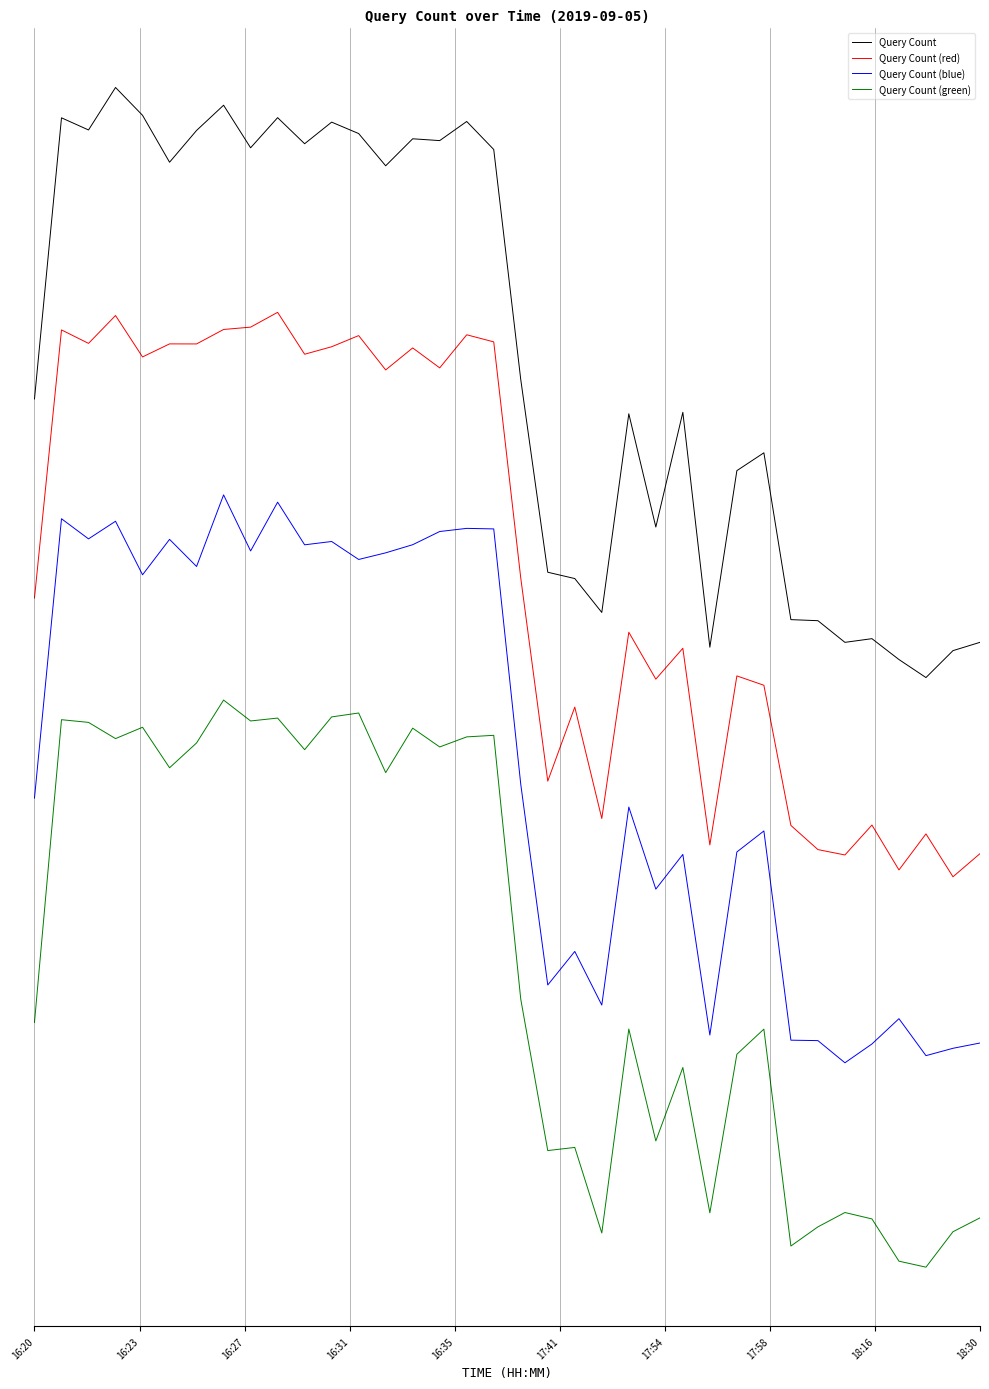

Reading left to right, list all the values displayed in this chart.

Query Count: 5.1	7.6	7.5	7.9	7.6	7.2	7.5	7.7	7.3	7.6	7.4	7.6	7.5	7.2	7.4	7.4	7.6	7.3	5.2	3.5	3.4	3.1	4.9	3.9	4.9	2.8	4.4	4.6	3.1	3.0	2.8	2.9	2.7	2.5	2.8	2.8
Query Count (red): 3.3	5.7	5.6	5.8	5.4	5.6	5.6	5.7	5.7	5.8	5.5	5.5	5.6	5.3	5.5	5.3	5.6	5.6	3.4	1.6	2.3	1.2	2.9	2.5	2.8	1.0	2.5	2.5	1.2	1.0	0.9	1.2	0.8	1.1	0.7	0.9
Query Count (blue): 1.4	4.0	3.8	3.9	3.5	3.8	3.5	4.2	3.7	4.1	3.7	3.8	3.6	3.7	3.7	3.9	3.9	3.9	1.6	-0.3	0.0	-0.5	1.3	0.6	0.9	-0.7	0.9	1.1	-0.8	-0.8	-1.0	-0.8	-0.6	-0.9	-0.8	-0.8
Query Count (green): -0.6	2.1	2.1	2.0	2.1	1.7	1.9	2.3	2.1	2.2	1.9	2.2	2.2	1.7	2.1	1.9	2.0	2.0	-0.4	-1.8	-1.7	-2.5	-0.7	-1.7	-1.0	-2.3	-0.9	-0.7	-2.6	-2.5	-2.3	-2.4	-2.8	-2.8	-2.5	-2.4